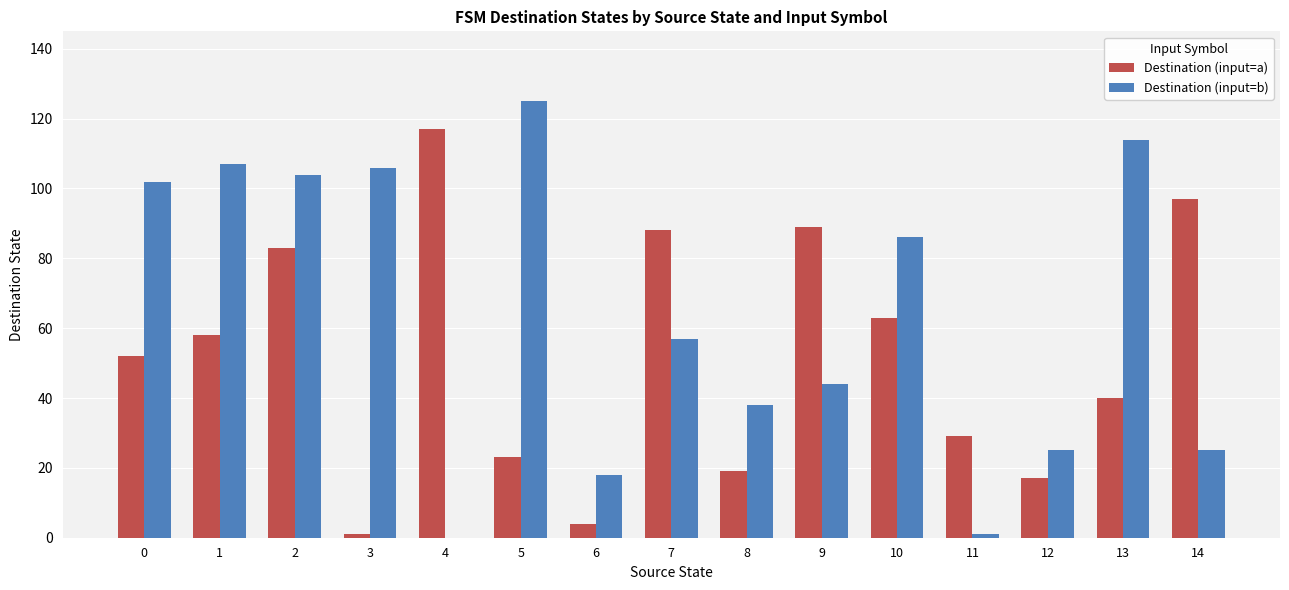

What is the highest value of the Destination (input=a) series?

117